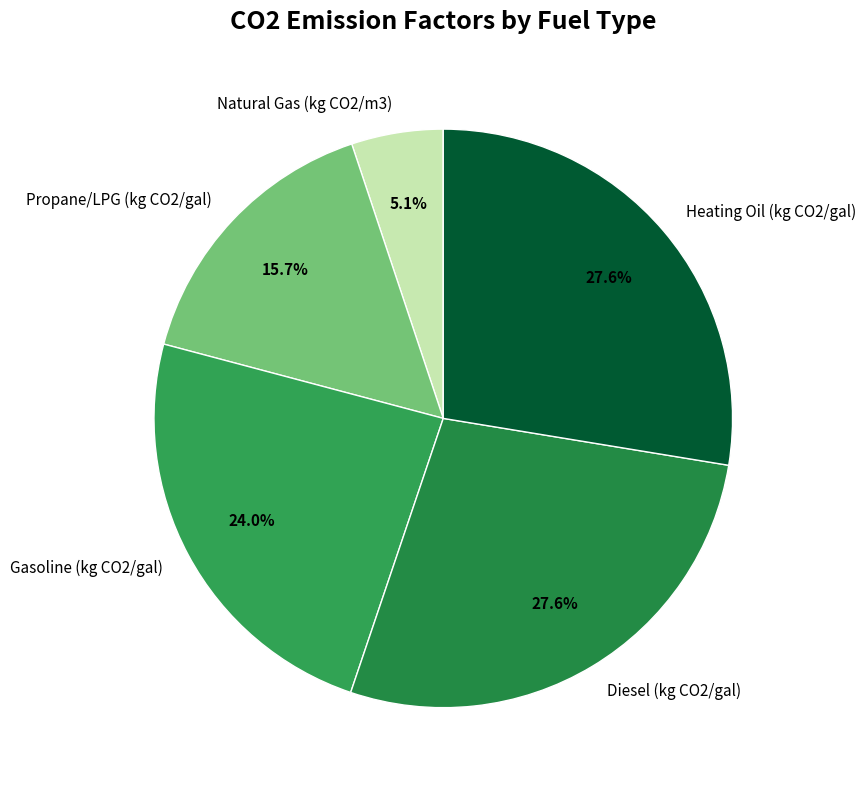

To the nearest percent, what is the combined percentage of Diesel (kg CO2/gal) and Gasoline (kg CO2/gal)?

52%